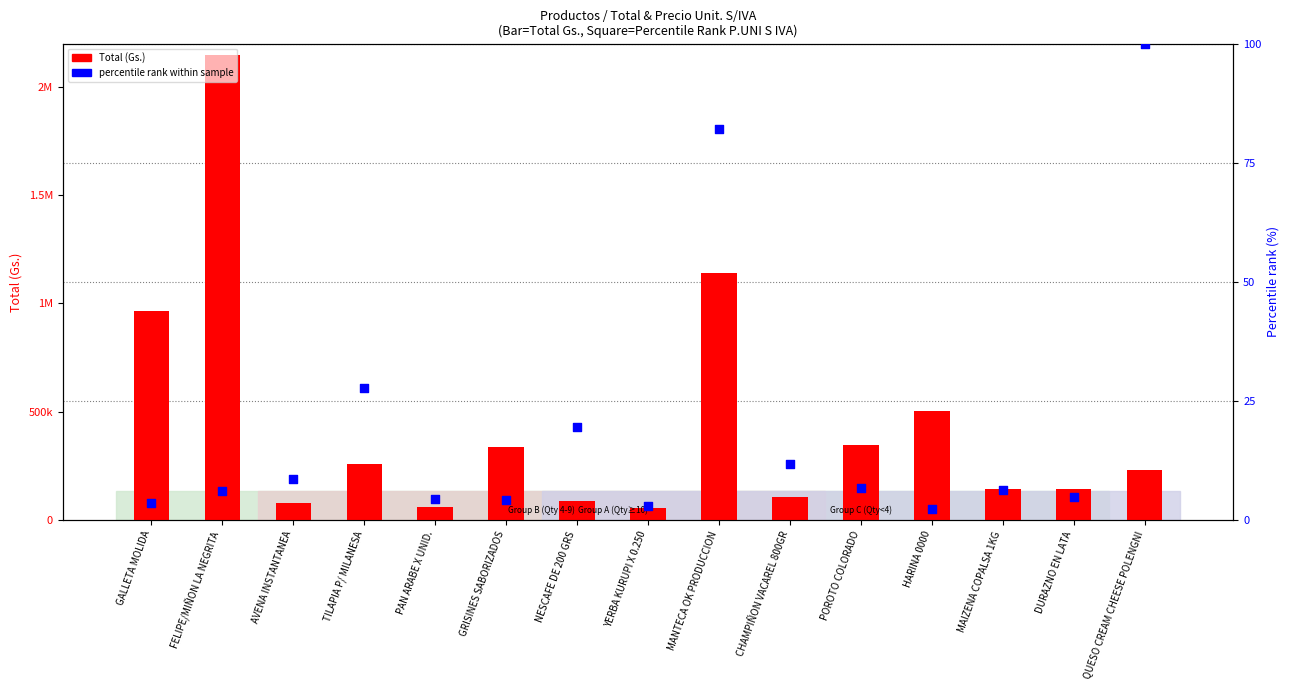

Is the value of Total at DURAZNO EN LATA greater than the value of percentile rank within sample at CHAMPIÑON VACAREL 800GR?

Yes